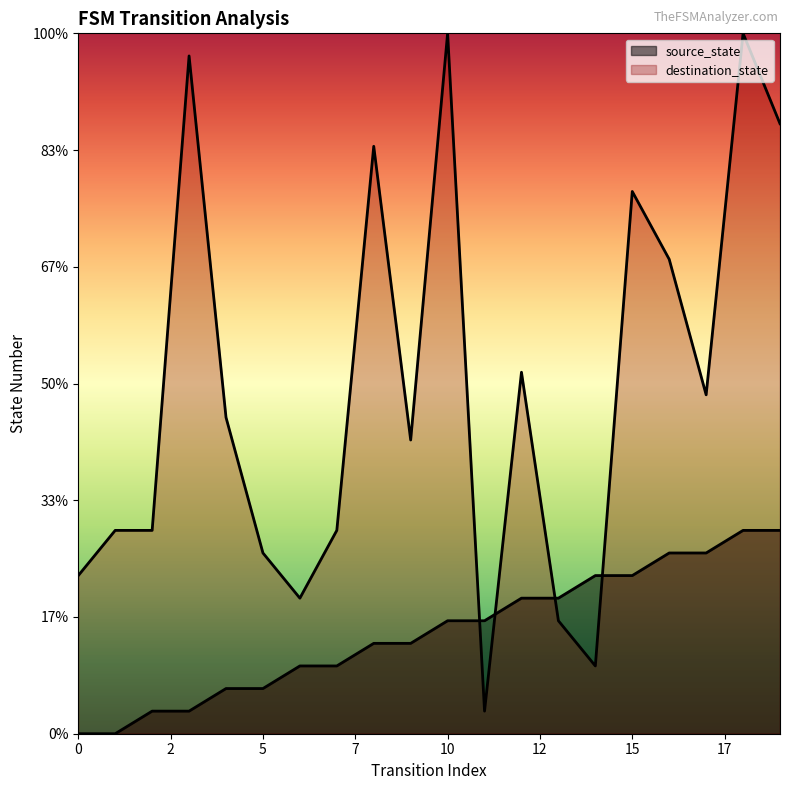

What is the value of the source_state point at the 15th from the left?

7